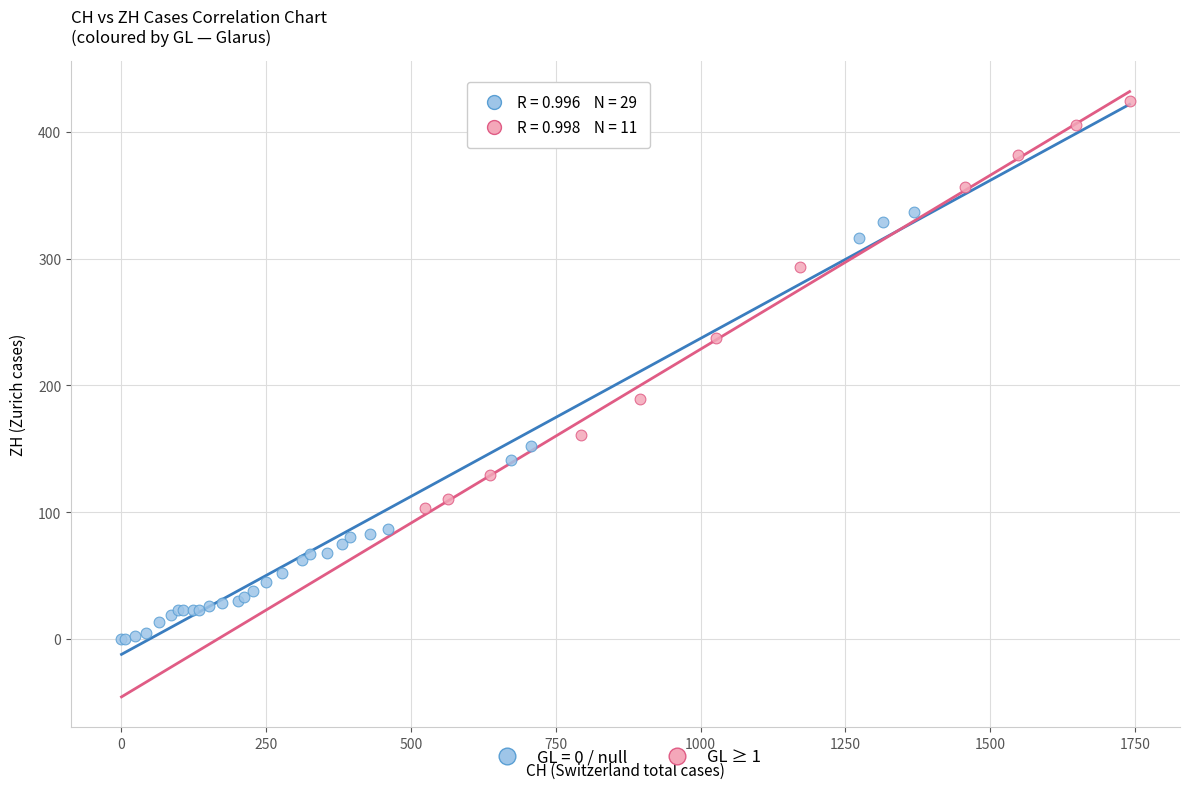

Which series reaches the maximum Y coordinate?

GL ≥ 1